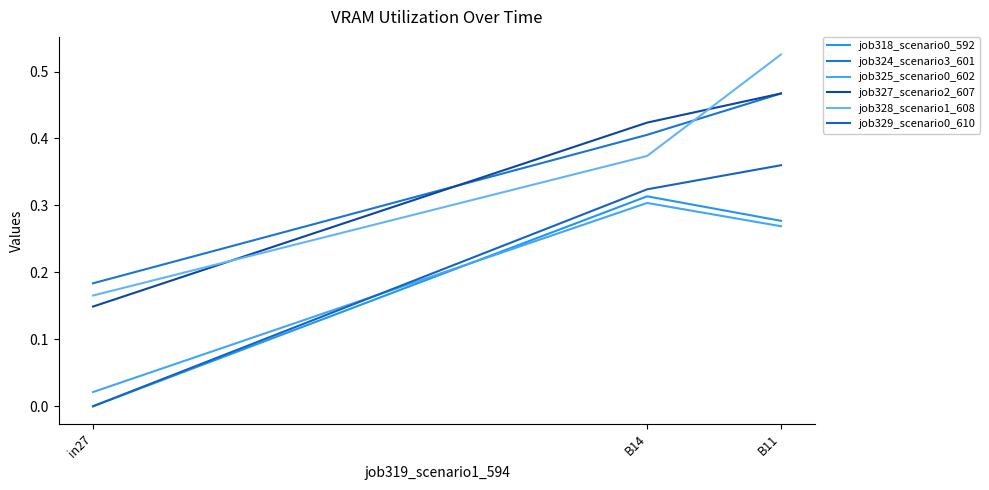

Which category has the lowest value across all series?

in27